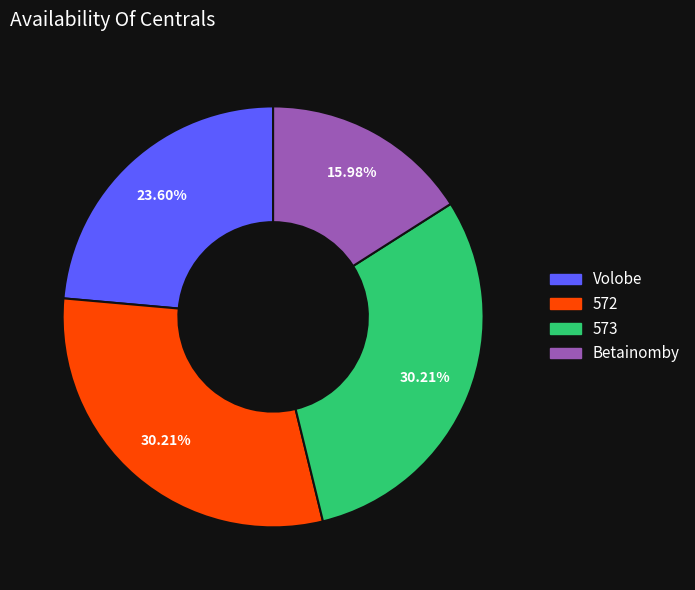

Is there a majority slice in this chart?

No